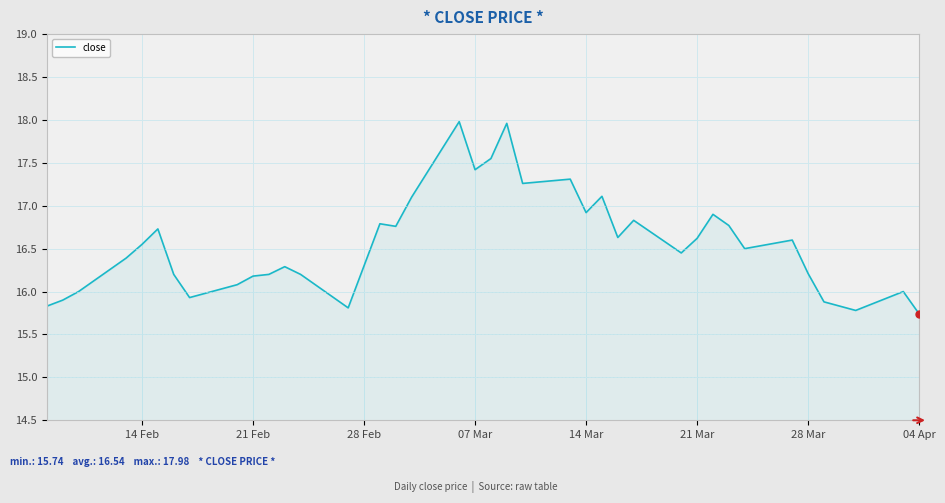

What is the greatest value displayed?

18.0